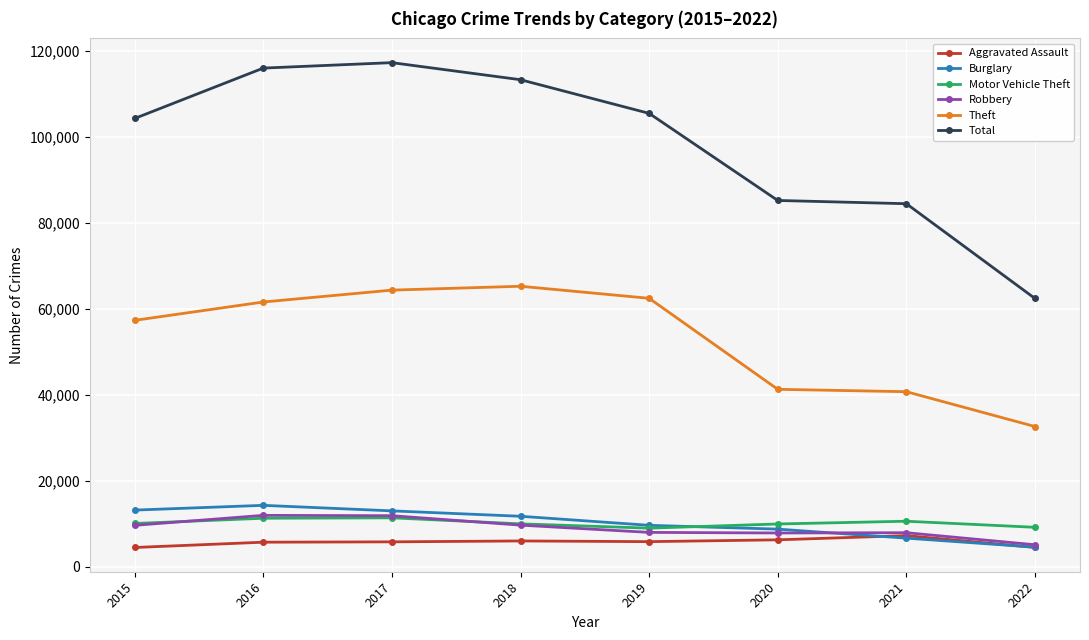

Which series has the widest spread of values?

Total